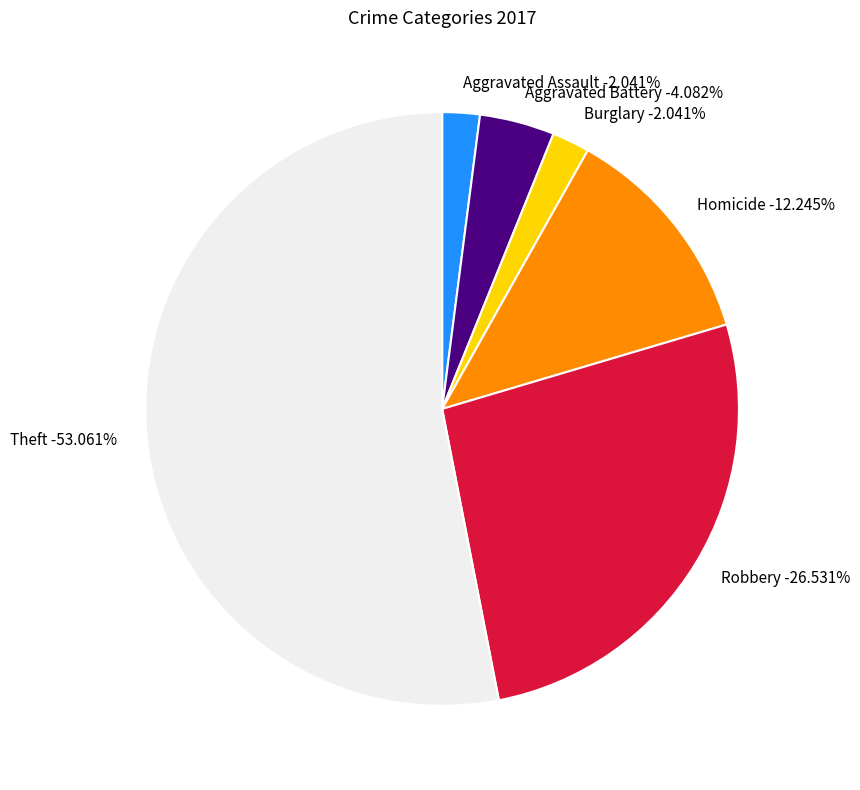

Which has a higher value, Burglary or Aggravated Assault?

Burglary